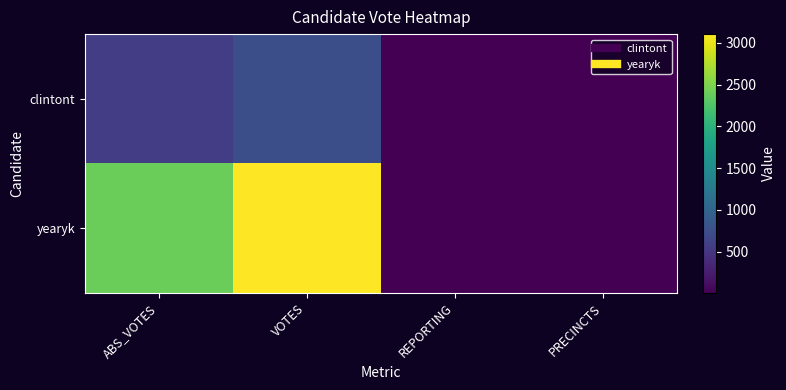

Reading left to right, list all the values displayed in this chart.

clintont: ABS_VOTES=576	VOTES=756	REPORTING=9	PRECINCTS=9
yearyk: ABS_VOTES=2408	VOTES=3103	REPORTING=9	PRECINCTS=9